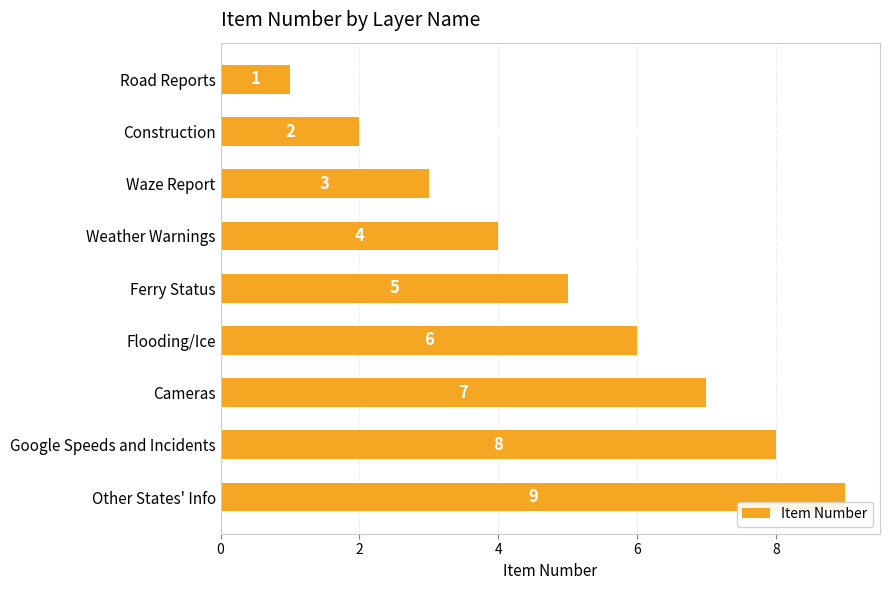

Where is the data nearest to the value 5?

Ferry Status